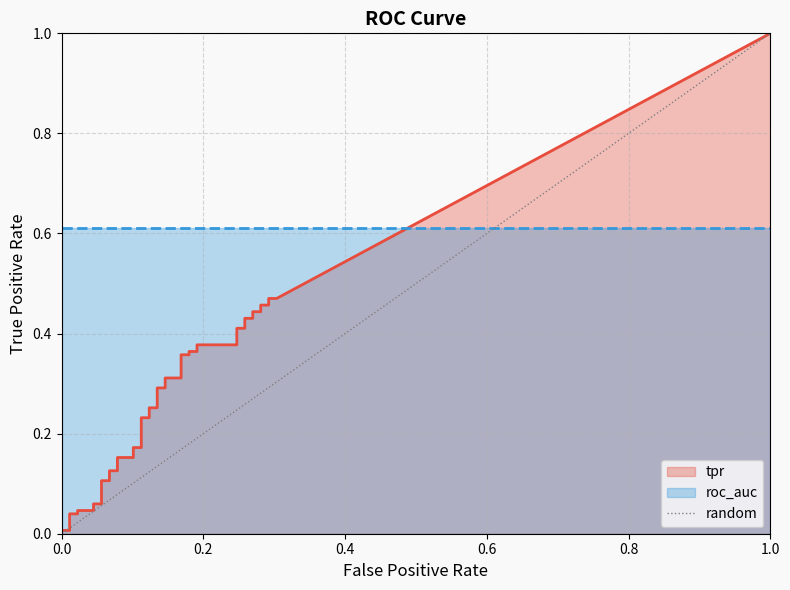

Count the values in the range 0 to 1.

2